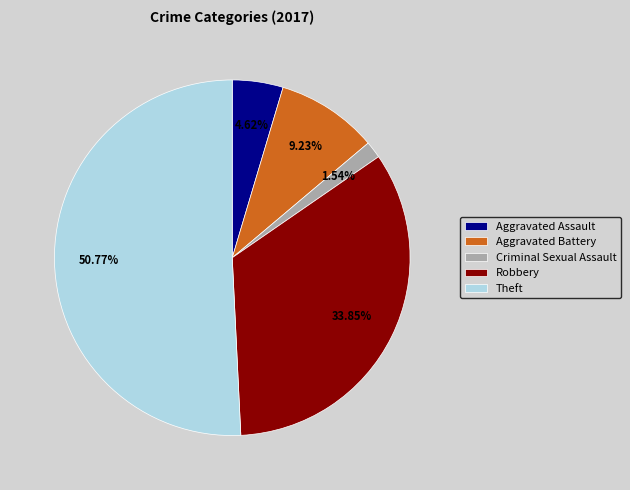

Does any single category account for the majority?

Yes